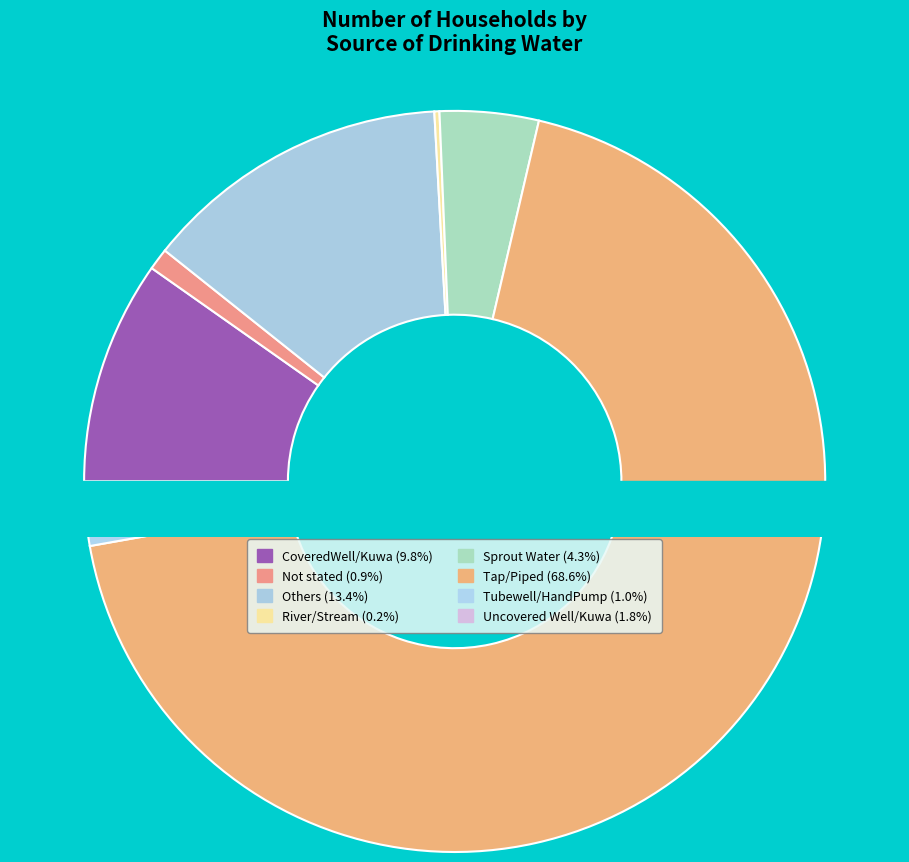

What portion of the pie excludes Not stated?

99.1%